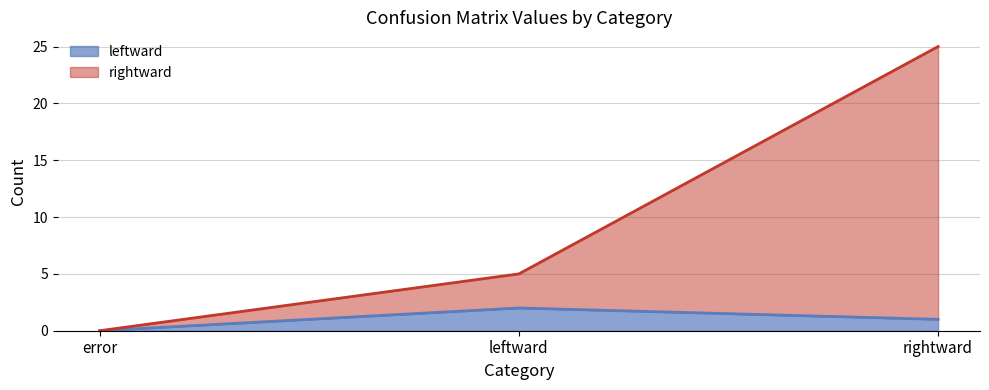

List the series in order of their peak value, lowest first.

leftward, rightward